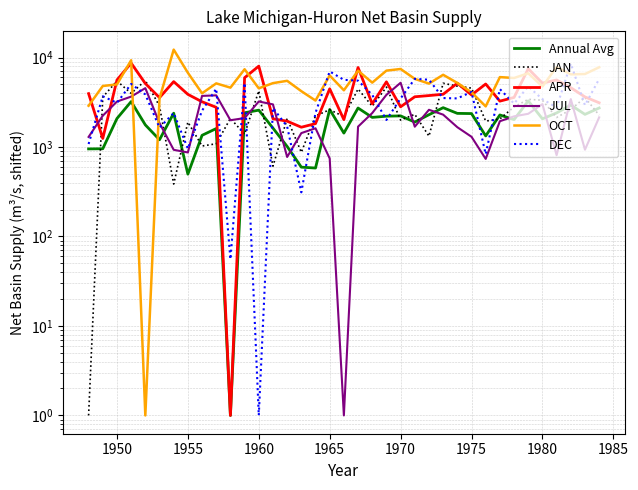

What is the highest value of the DEC series?

8568.5